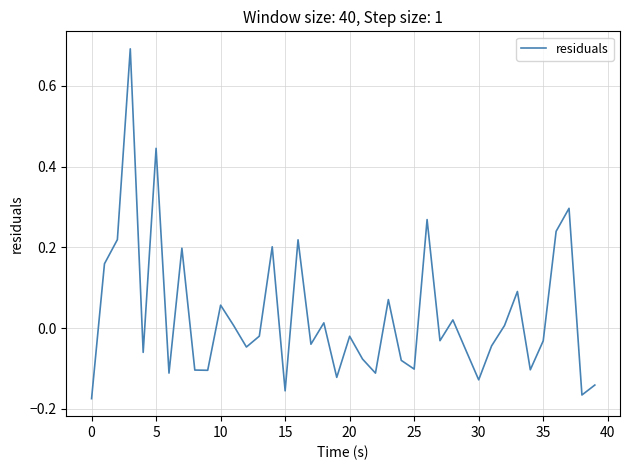

How many negative values are there?

23